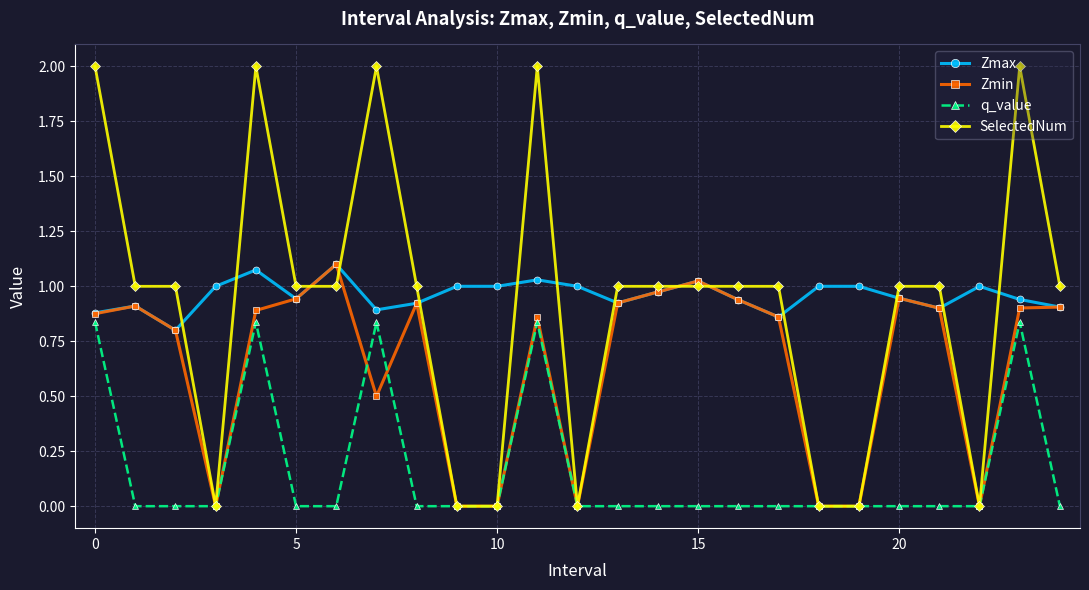

Count the number of data series in this chart.

4